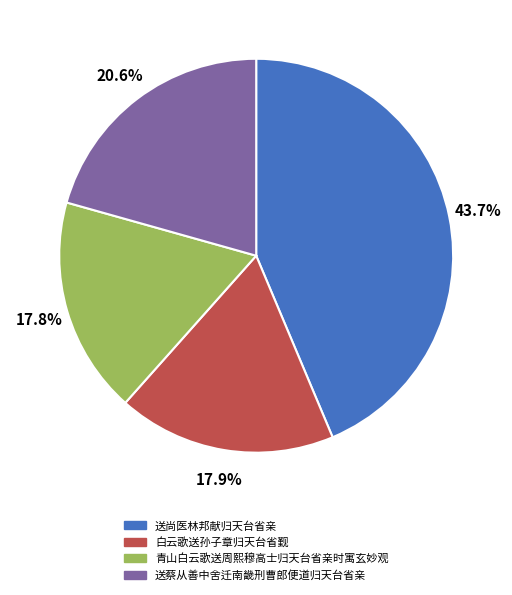

Between 白云歌送孙子章归天台省觐 and 送蔡从善中舍迁南畿刑曹郎便道归天台省亲, which is larger?

送蔡从善中舍迁南畿刑曹郎便道归天台省亲